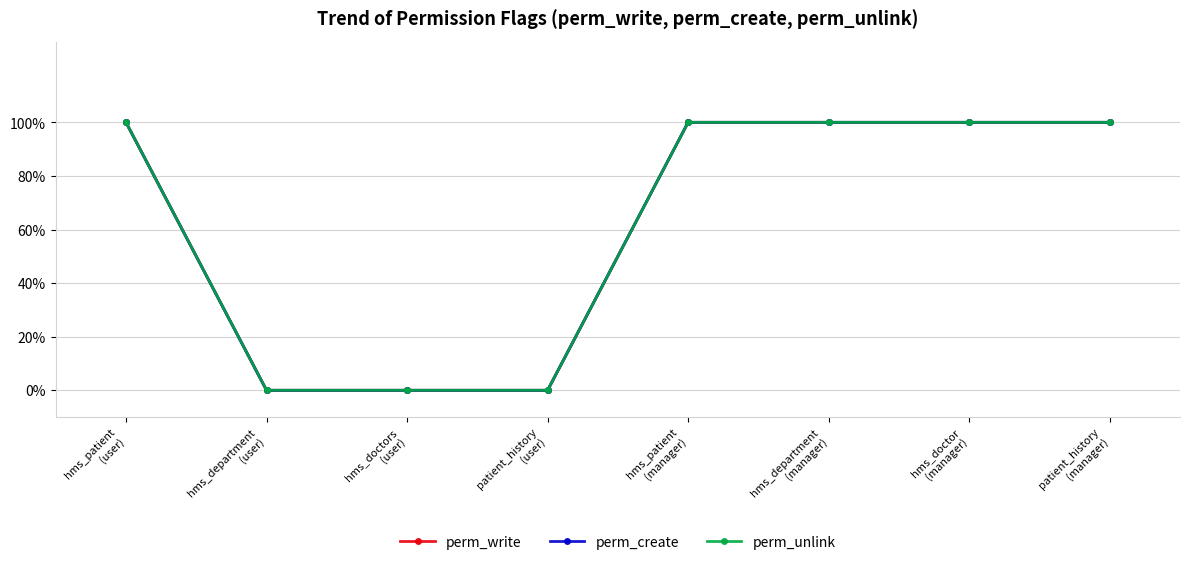

Between patient_history
(user) and hms_department
(manager), which series saw the biggest shift?

perm_write